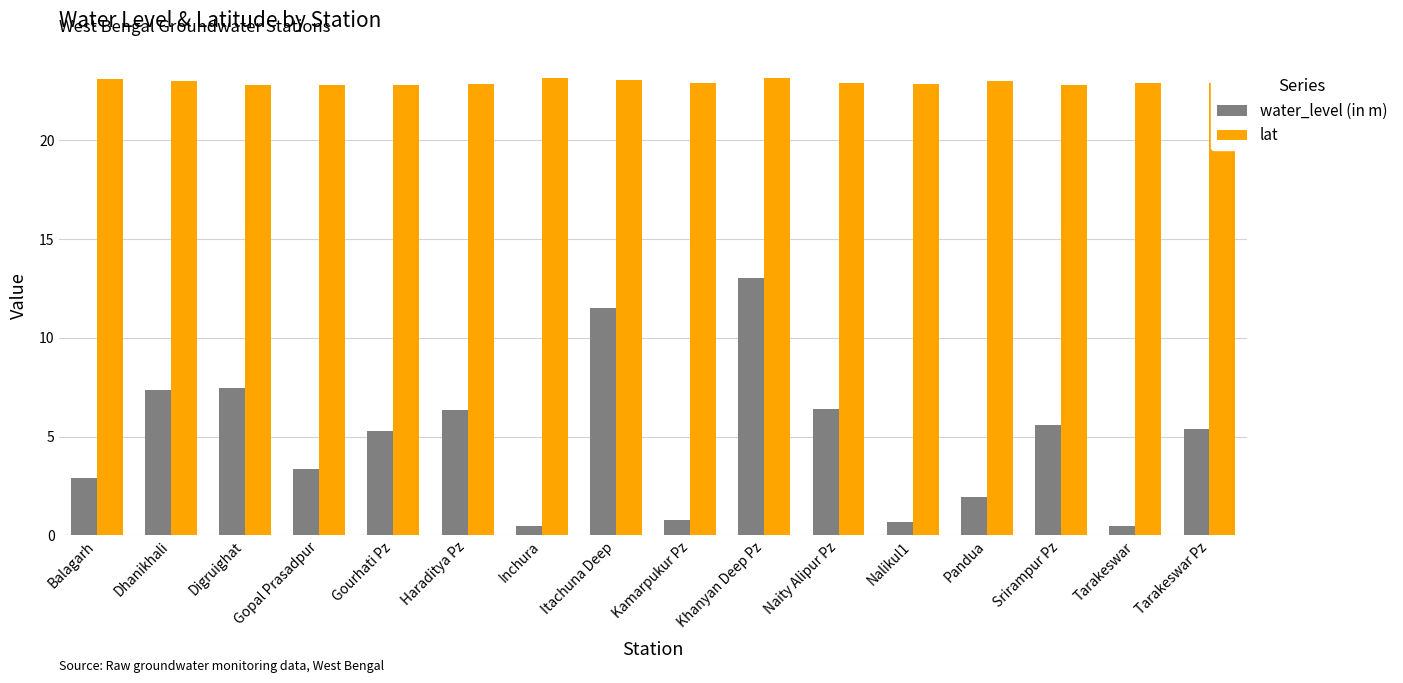

True or false: water_level (in m) has a value of 3.5 at Gourhati Pz.

False